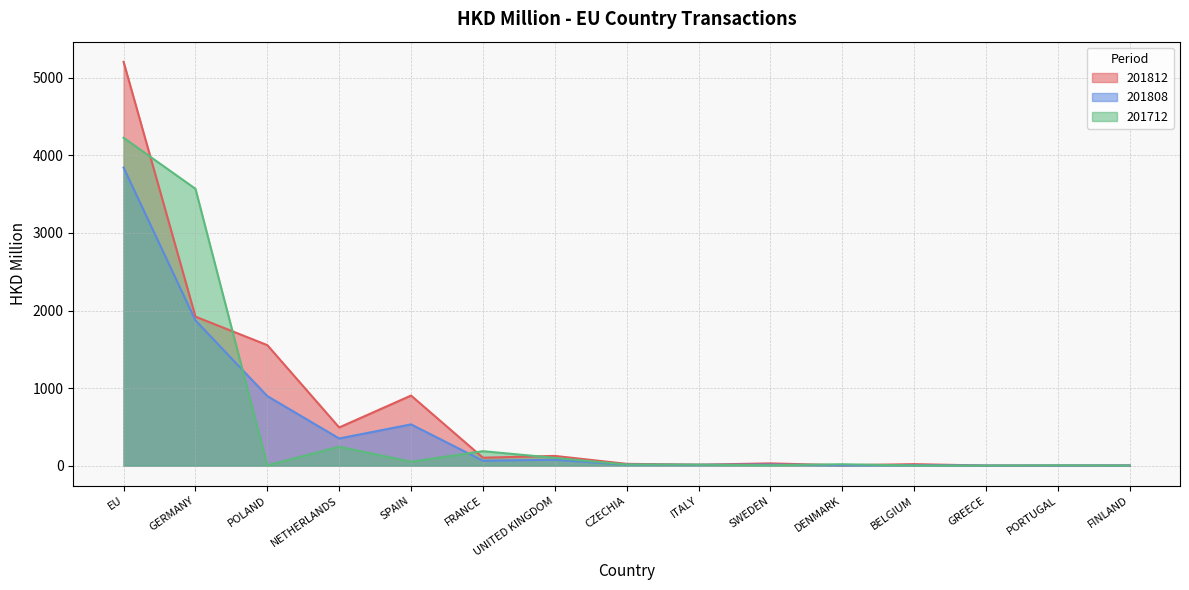

Reading left to right, list all the values displayed in this chart.

201812: 5206.4	1921.2	1554.0	492.3	903.8	102.4	125.4	23.2	12.2	29.1	4.8	19.3	1.2	1.6	3.0
201808: 3843.2	1872.3	896.6	350.1	531.9	63.2	75.6	12.5	10.1	14.1	3.9	5.5	0.9	1.1	1.9
201712: 4227.1	3569.6	4.7	243.8	50.9	186.4	100.5	14.4	12.6	5.2	18.0	2.2	0.6	3.7	0.6